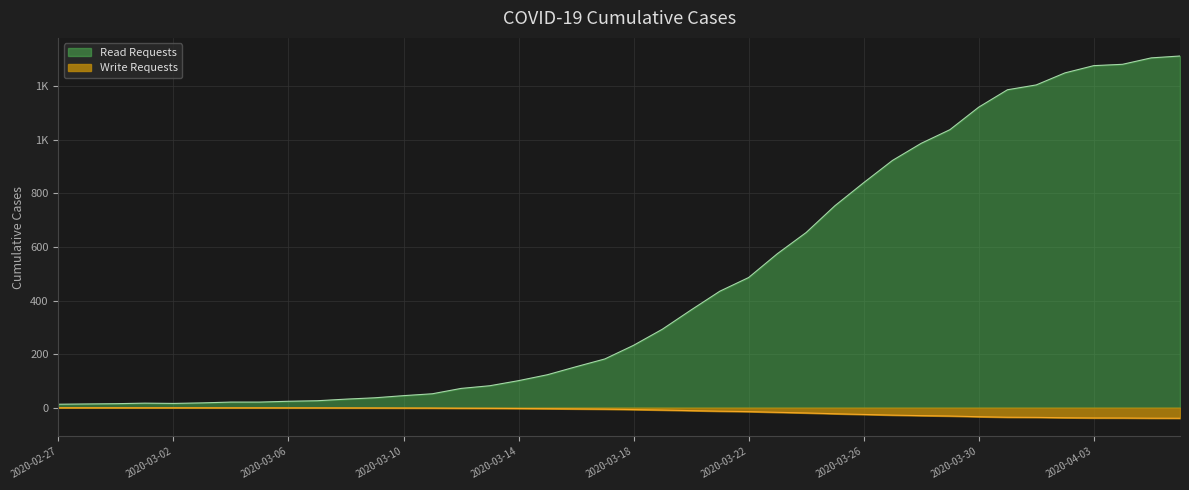

What is the sum of the values at 2020-03-15 and 2020-03-05?

144